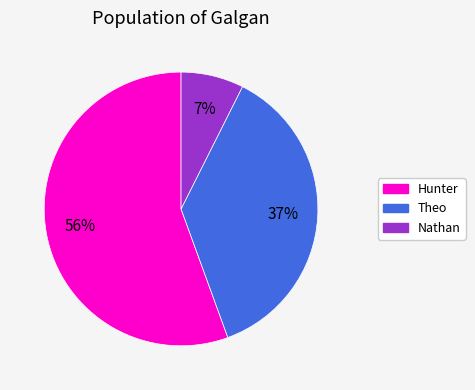

To the nearest percent, what is the average slice percentage?

33%